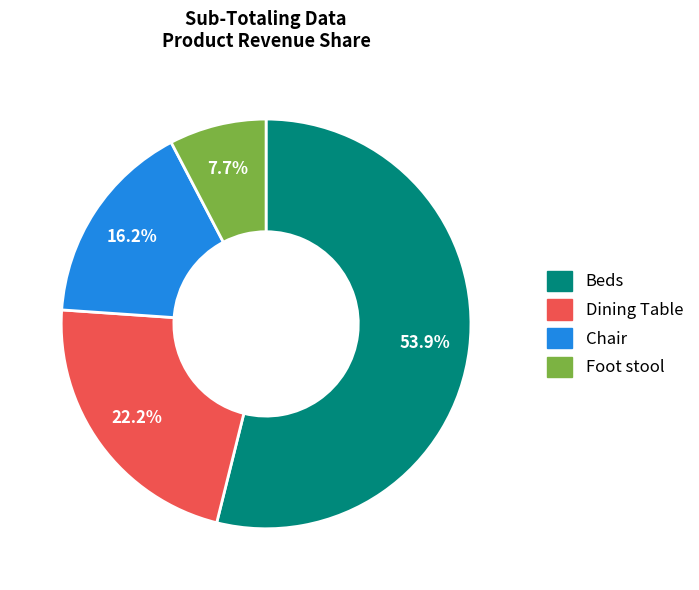

Is it true that Dining Table is 29% of the pie?

False